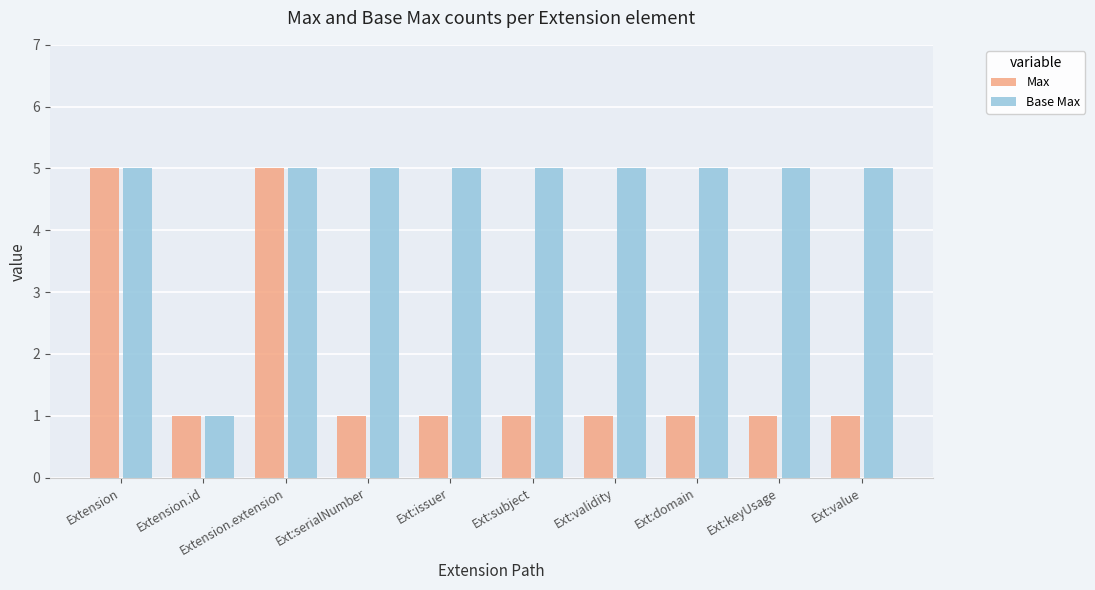

Is the value of Max at Ext:validity greater than the value of Base Max at Ext:issuer?

No